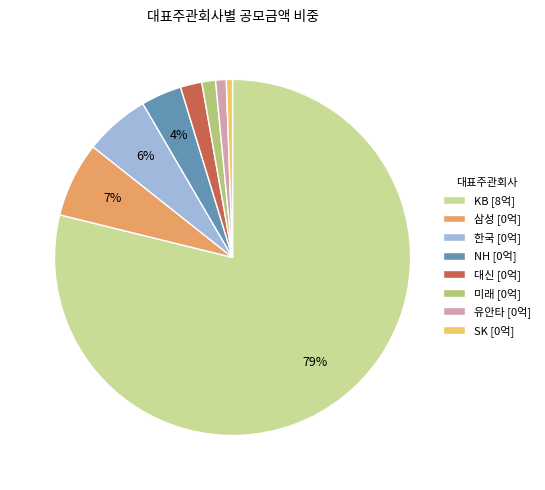

Is it true that 대신 [0억] is 11% of the pie?

False